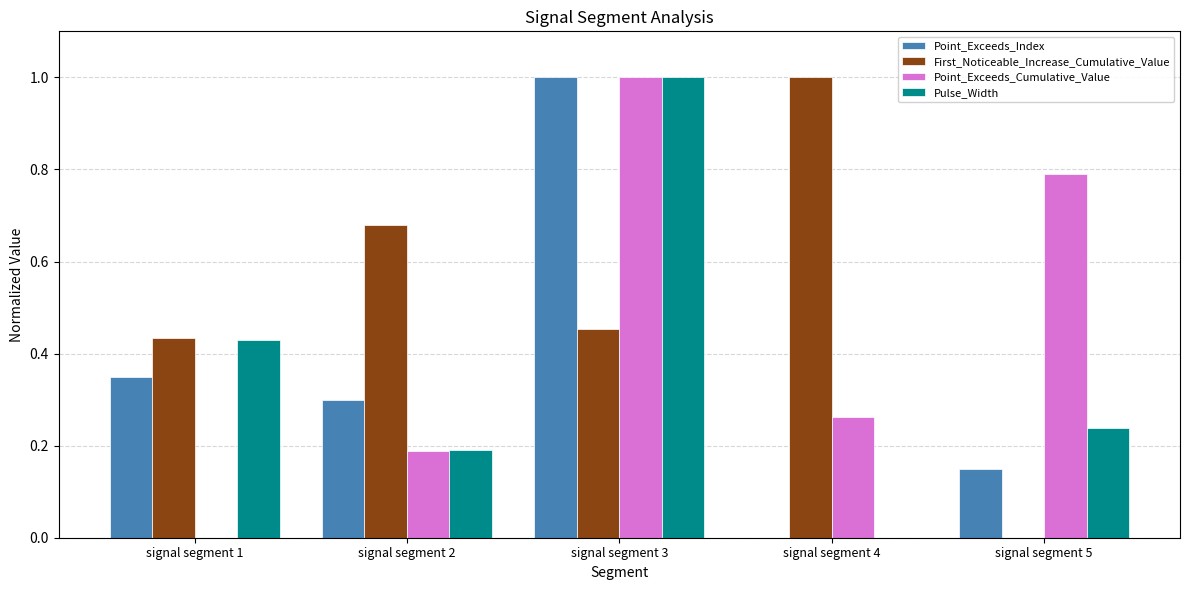

What is the sum of all Point_Exceeds_Index values?

1.8